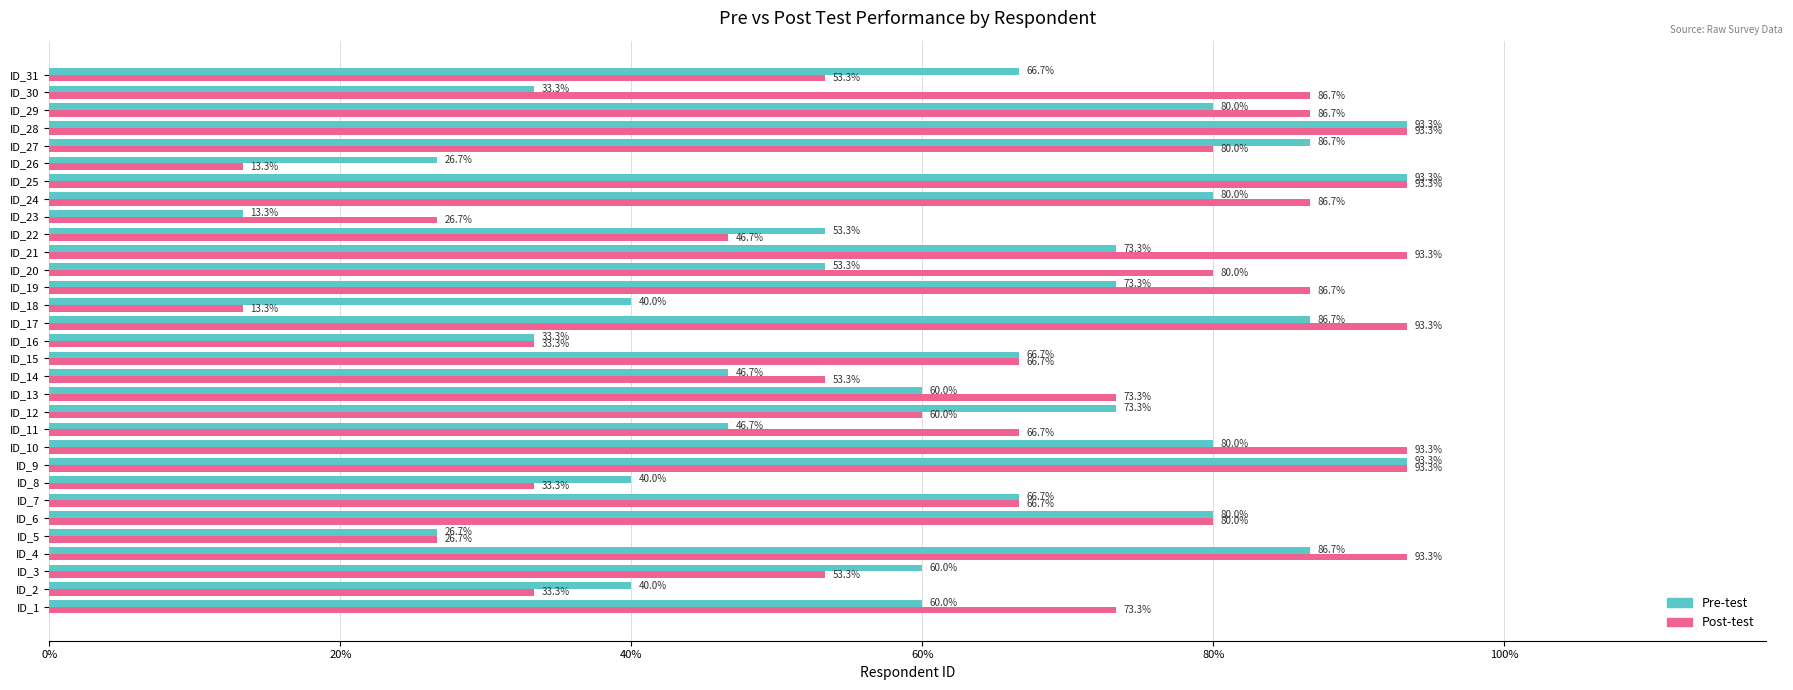

What are all the series names shown in the legend?

Pre-test, Post-test